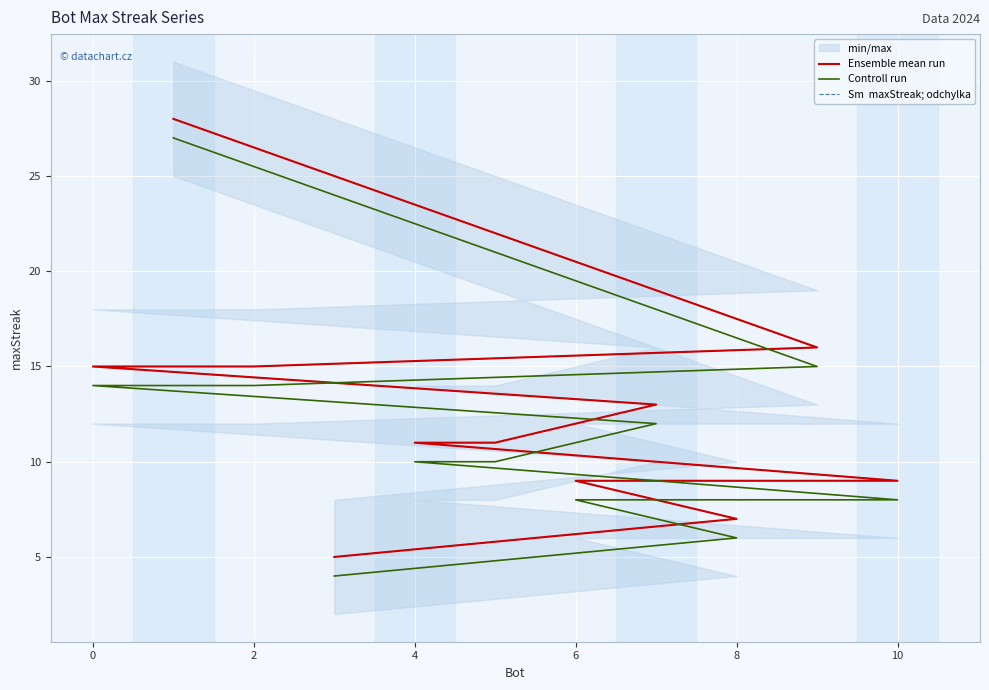

What are all the series names shown in the legend?

Ensemble mean run, Controll run, Sm  maxStreak; odchylka